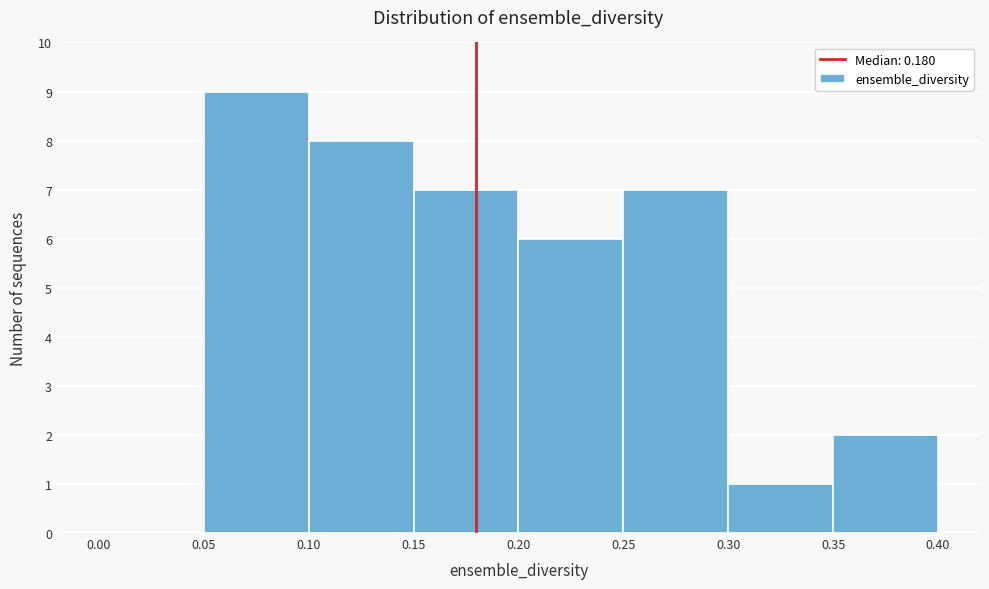

Reading left to right, list every bar in this chart as the range it spans on the x-axis followed by its height. The values are not printed on the chart, so give them approximately, as read against the axis.

0.00 to 0.05: 0
0.05 to 0.10: 9
0.10 to 0.15: 8
0.15 to 0.20: 7
0.20 to 0.25: 6
0.25 to 0.30: 7
0.30 to 0.35: 1
0.35 to 0.40: 2